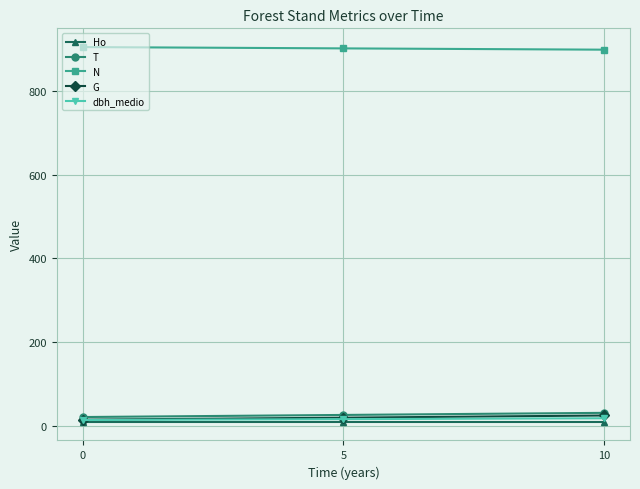

What is the greatest value displayed?

905.4